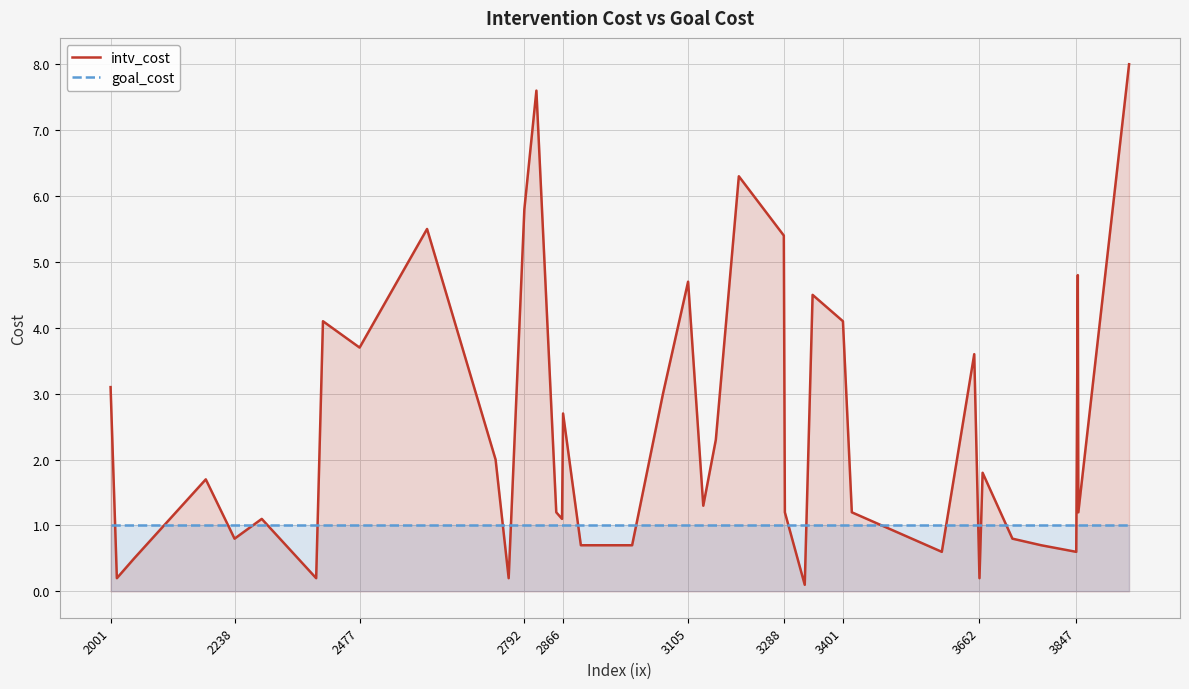

How many distinct data groups are displayed?

2